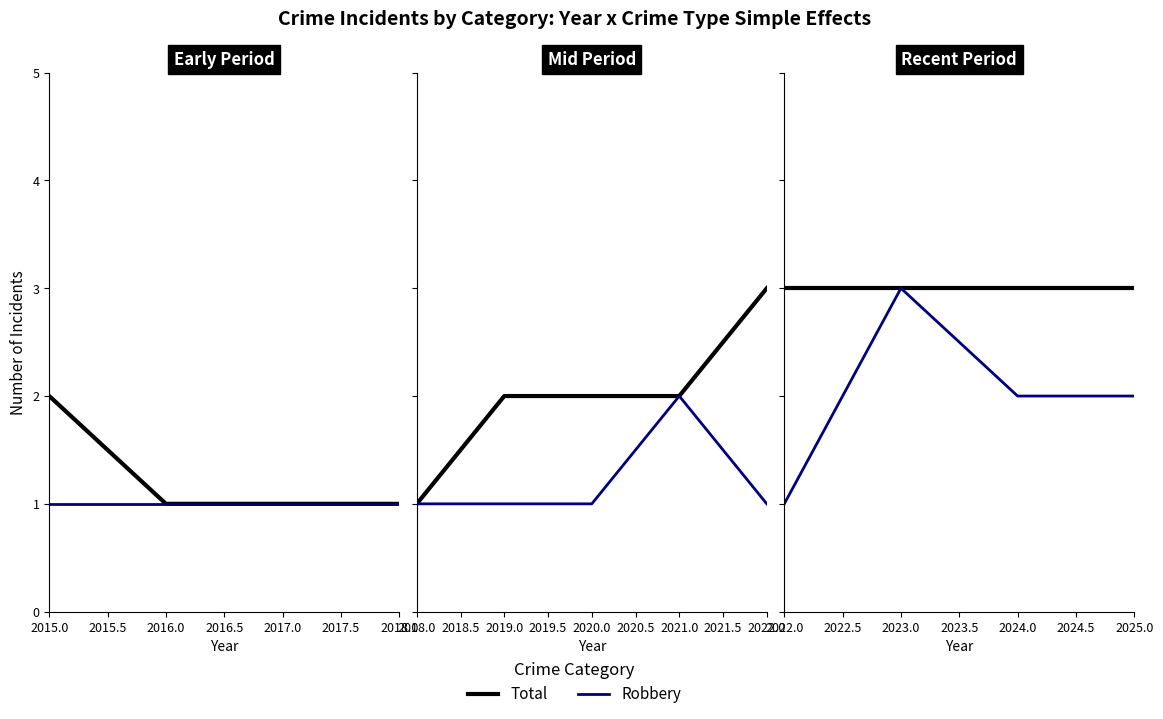

True or false: Robbery has more than 1 points higher than both neighbors.

False